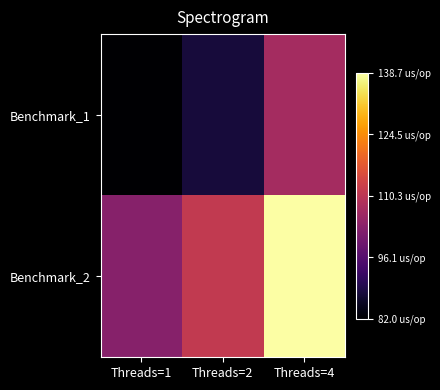

How many data points does each series have?

3